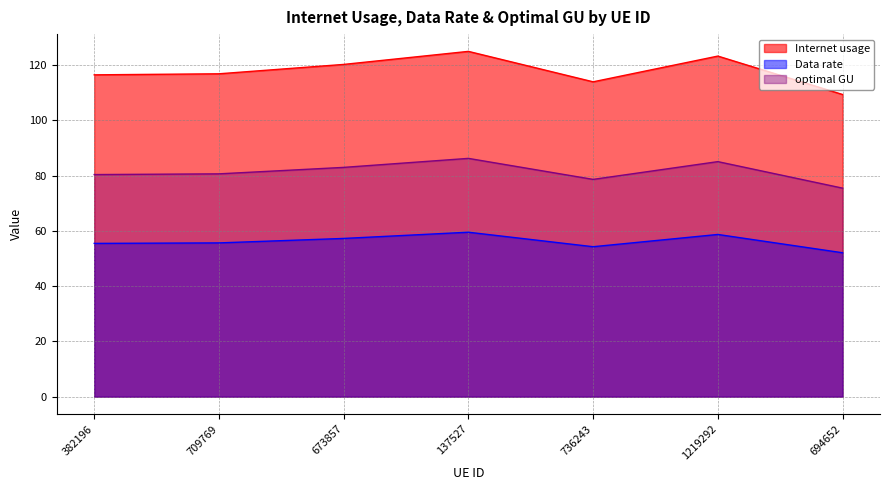

True or false: Data rate has more than 1 interior local peaks.

True